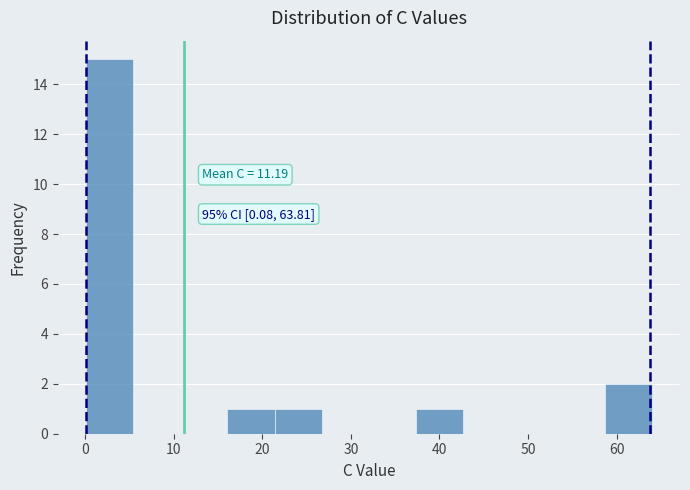

Over which range of the x-axis is the bar tallest?

0 to 5